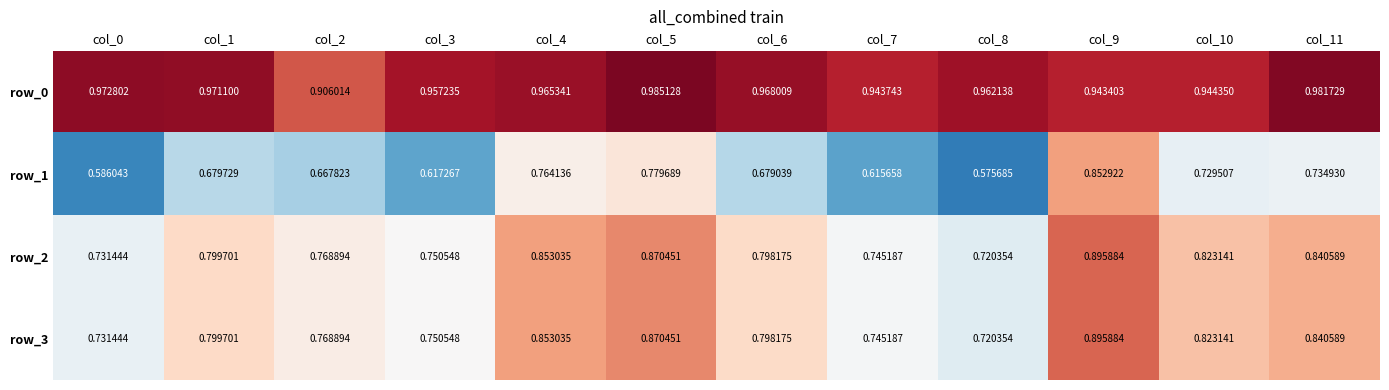

Reading right to left, what are all the values shown in this chart?

row_0: 1.0	0.9	0.9	1.0	0.9	1.0	1.0	1.0	1.0	0.9	1.0	1.0
row_1: 0.7	0.7	0.9	0.6	0.6	0.7	0.8	0.8	0.6	0.7	0.7	0.6
row_2: 0.8	0.8	0.9	0.7	0.7	0.8	0.9	0.9	0.8	0.8	0.8	0.7
row_3: 0.8	0.8	0.9	0.7	0.7	0.8	0.9	0.9	0.8	0.8	0.8	0.7